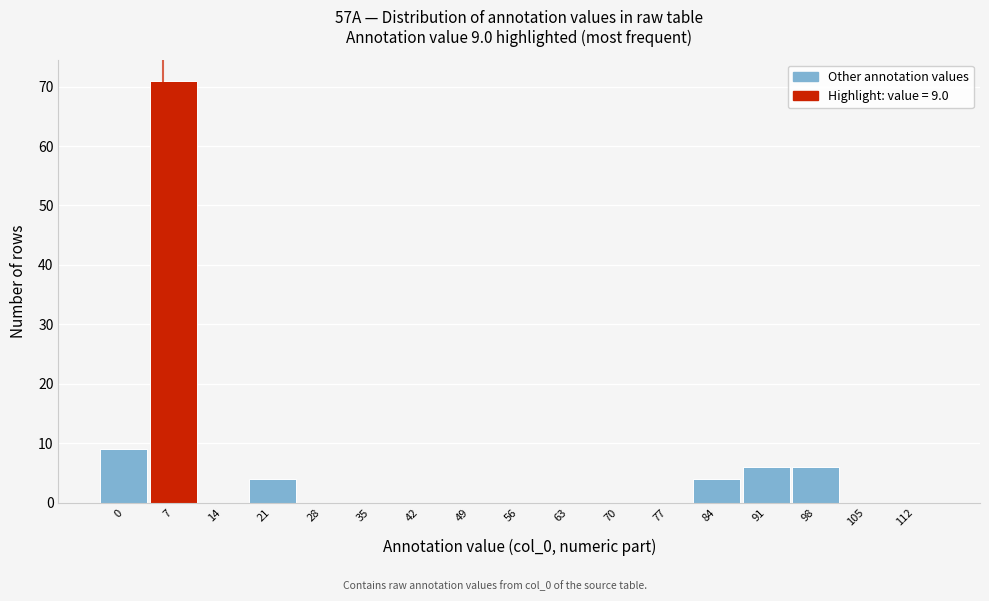

Reading right to left, extract all data points from this chart.

112=0	105=0	98=6	91=6	84=4	77=0	70=0	63=0	56=0	49=0	42=0	35=0	28=0	21=4	14=0	7=71	0=9